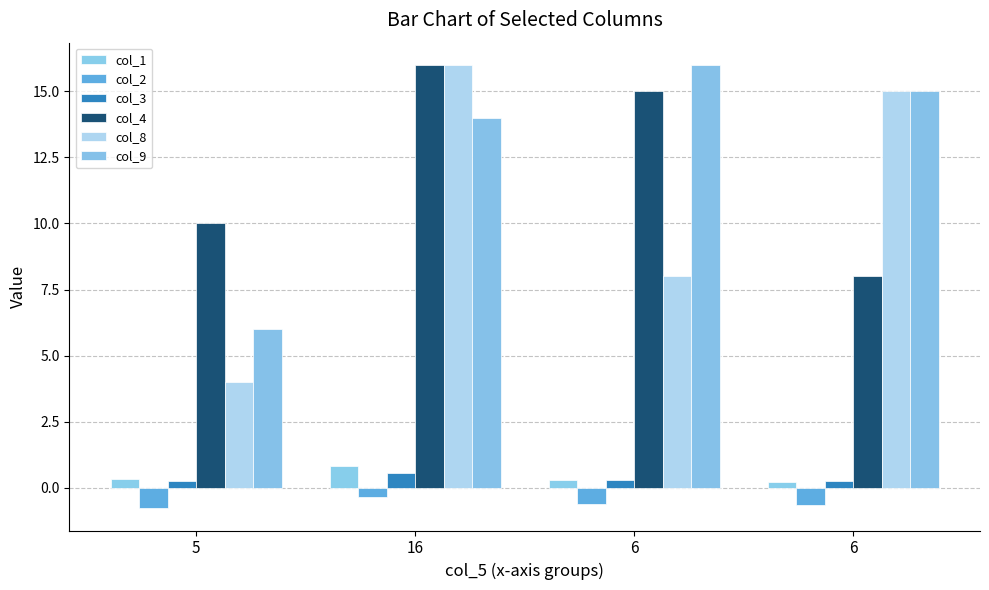

At which label does col_9 first exceed 15?

6